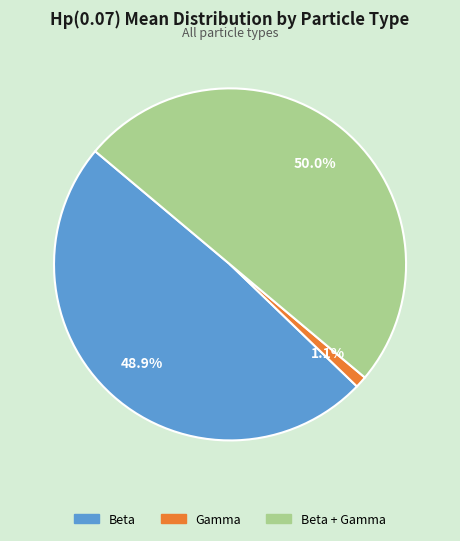

Count the number of slices in the pie.

3